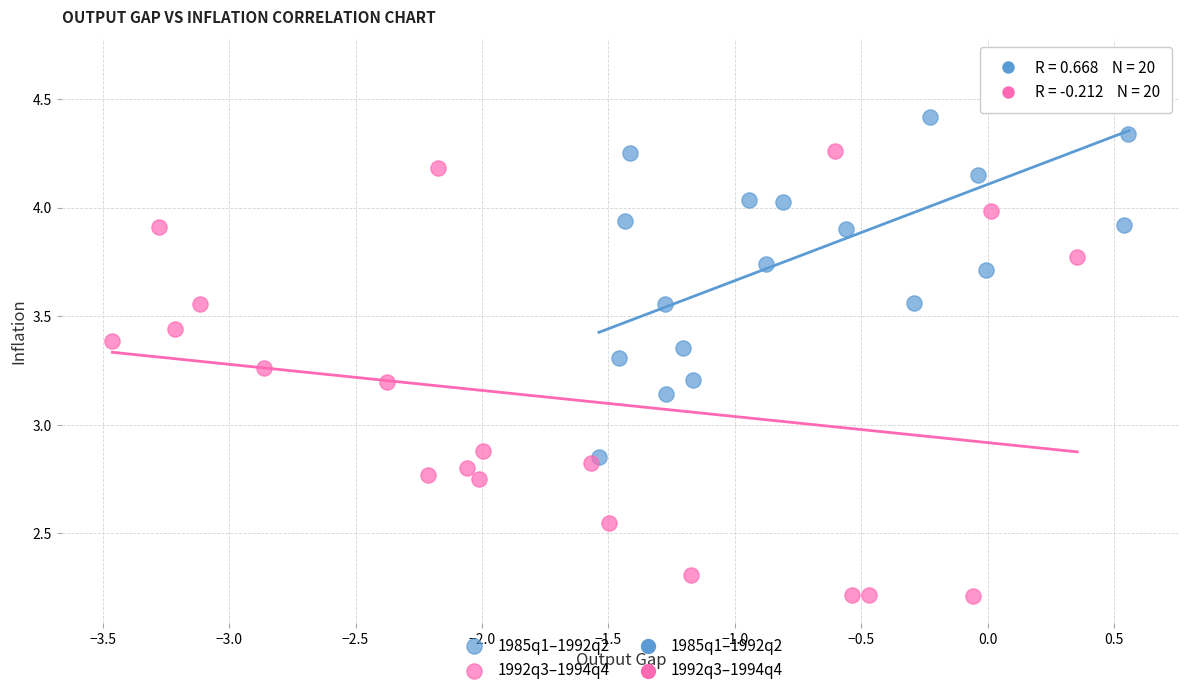

Which series reaches the maximum Y coordinate?

1985q1–1992q2